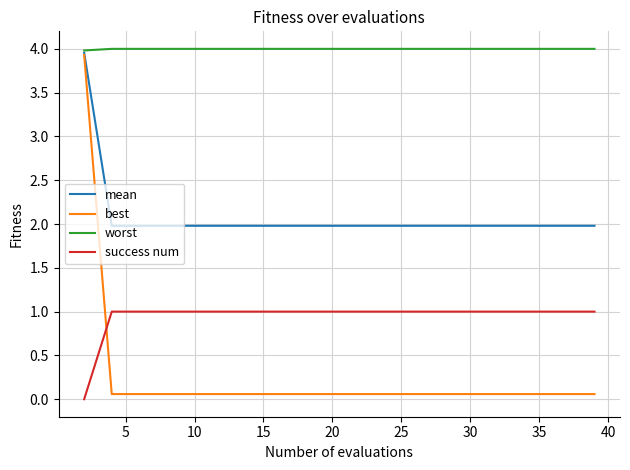

Count the number of categories in the chart.

20